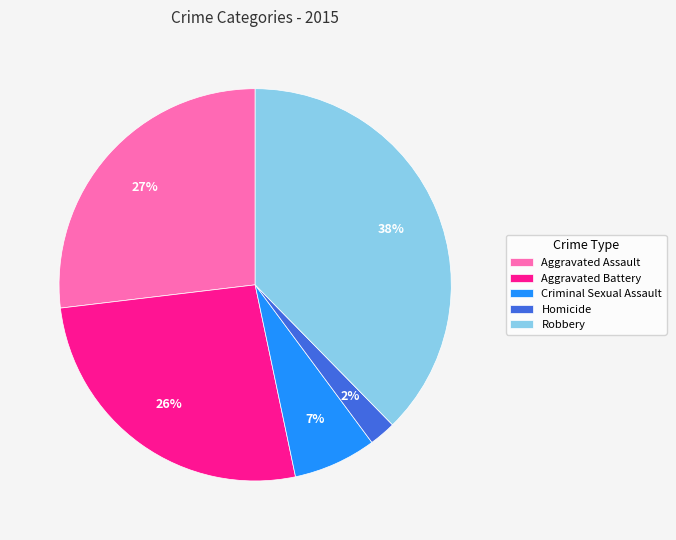

True or false: Criminal Sexual Assault accounts for 7% of the total.

True